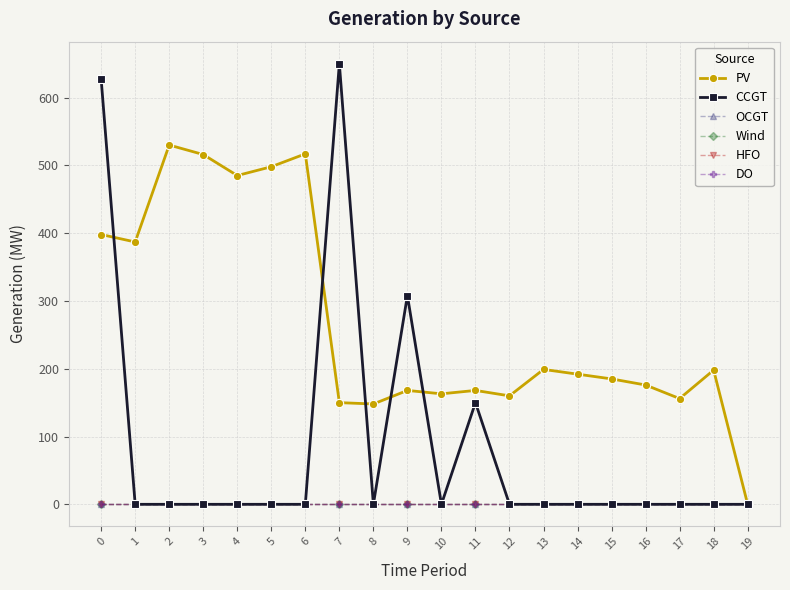

The OCGT series shows 0 at 16. True or false?

True